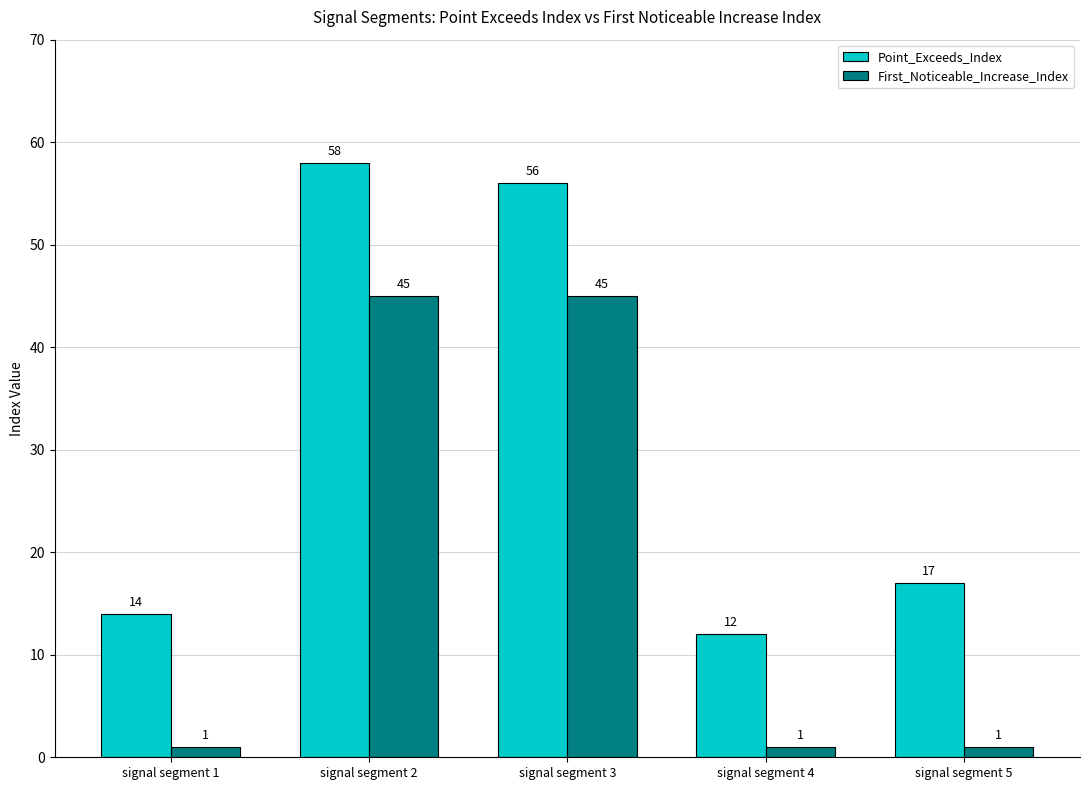

How many data points does each series have?

5